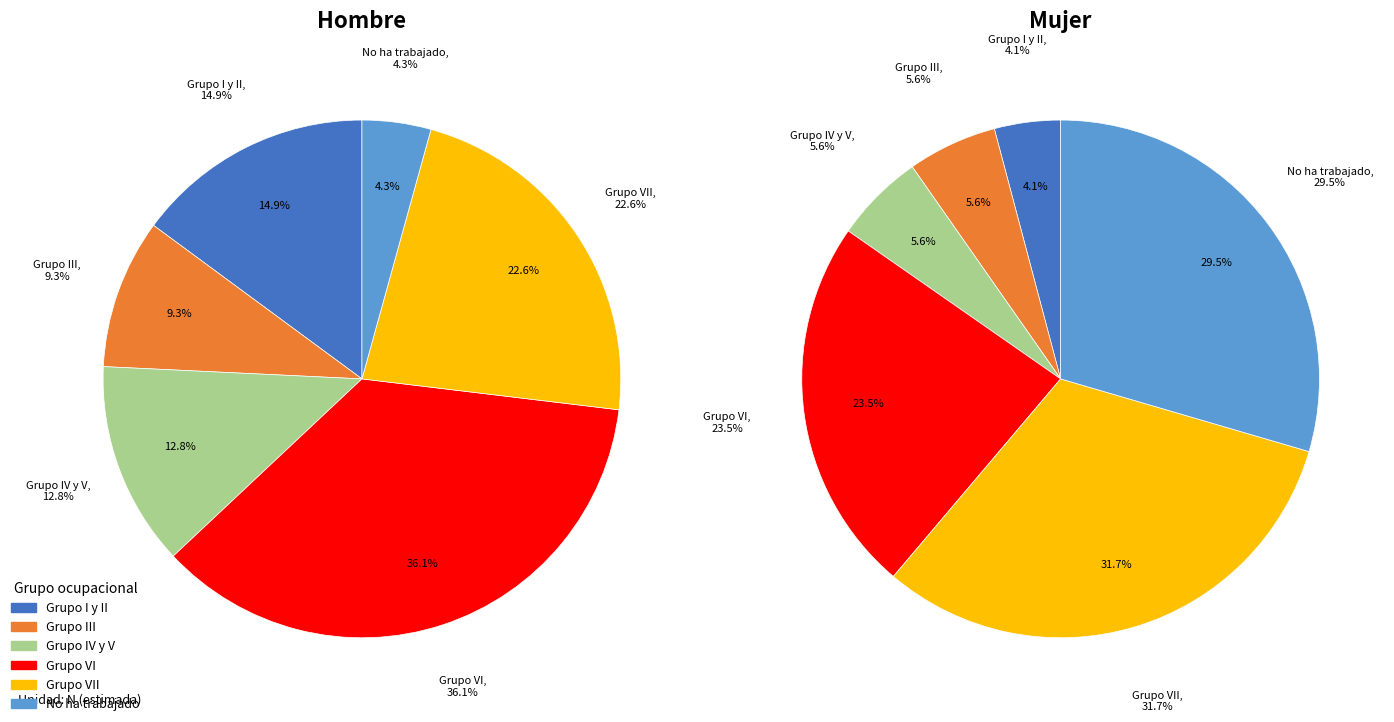

To the nearest percent, what is the combined percentage of No ha trabajado and Grupo III?

14%